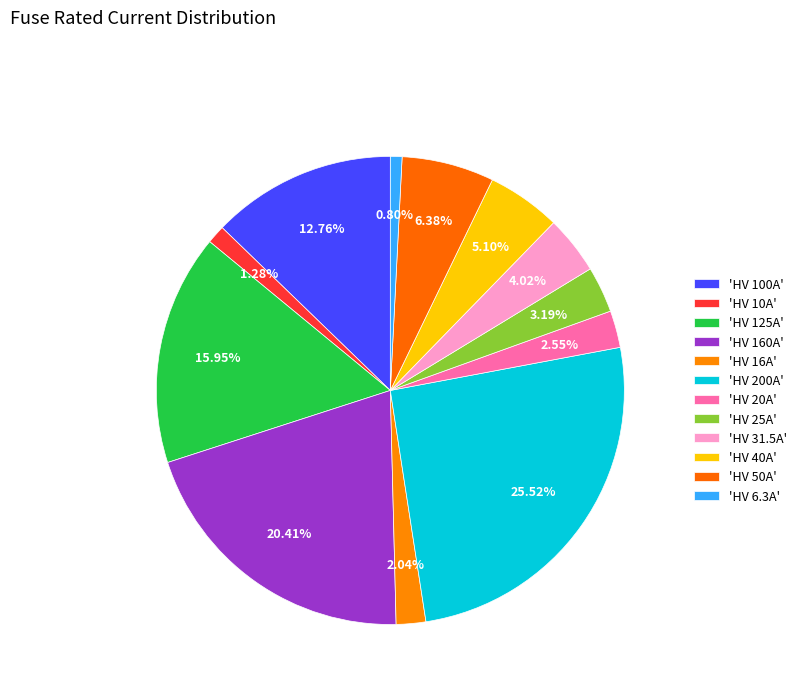

How many segments does this pie chart have?

12